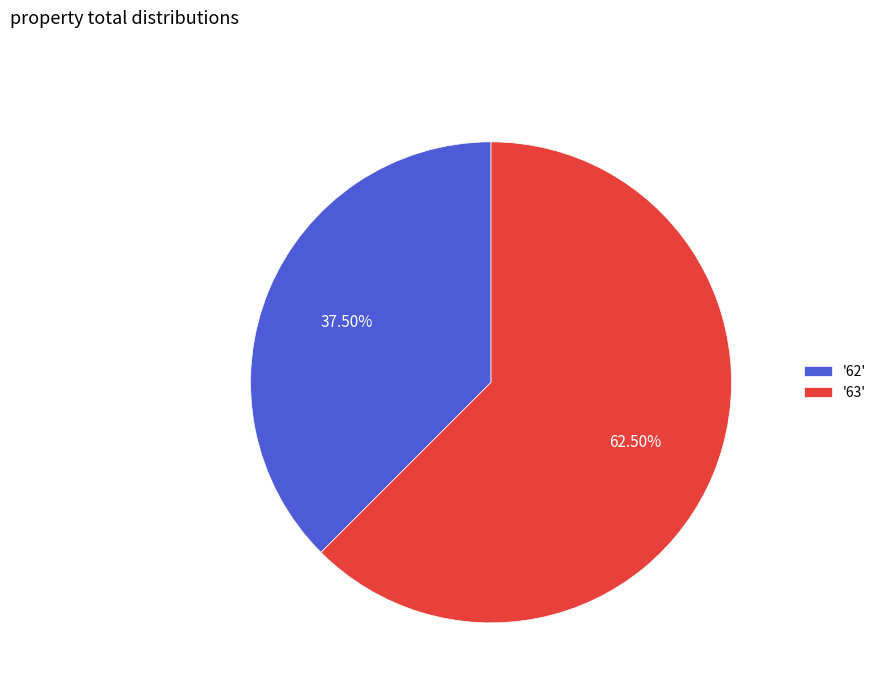

What is the ratio of the value at '62' to the value at '63'?

0.6